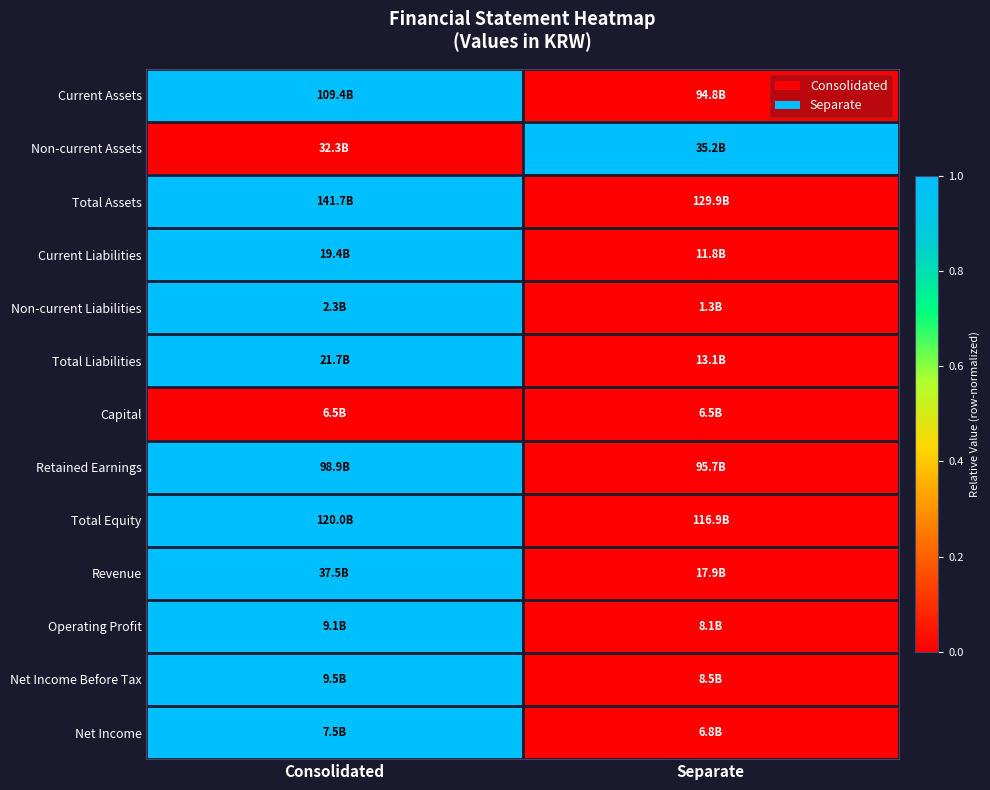

Reading right to left, transcribe all the data shown in this chart.

Current Assets: Separate=0	Consolidated=1
Non-current Assets: Separate=1	Consolidated=0
Total Assets: Separate=0	Consolidated=1
Current Liabilities: Separate=0	Consolidated=1
Non-current Liabilities: Separate=0	Consolidated=1
Total Liabilities: Separate=0	Consolidated=1
Capital: Separate=0	Consolidated=0
Retained Earnings: Separate=0	Consolidated=1
Total Equity: Separate=0	Consolidated=1
Revenue: Separate=0	Consolidated=1
Operating Profit: Separate=0	Consolidated=1
Net Income Before Tax: Separate=0	Consolidated=1
Net Income: Separate=0	Consolidated=1